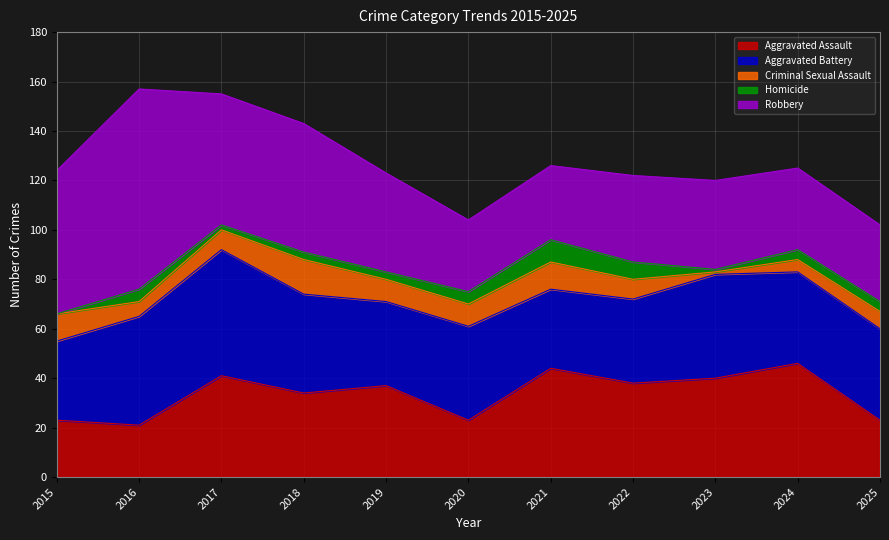

How many lines are shown in the chart?

5